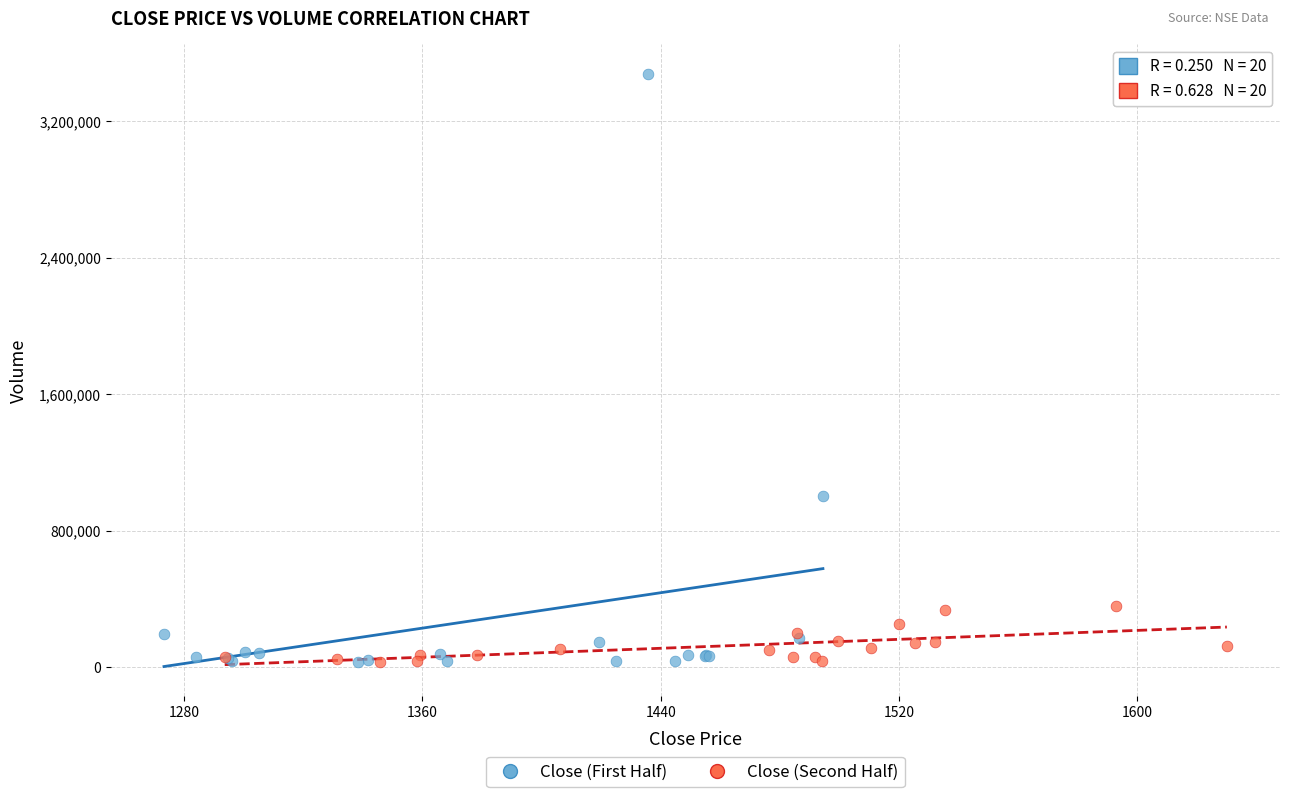

Which series contains the highest Y value?

Close (First Half)